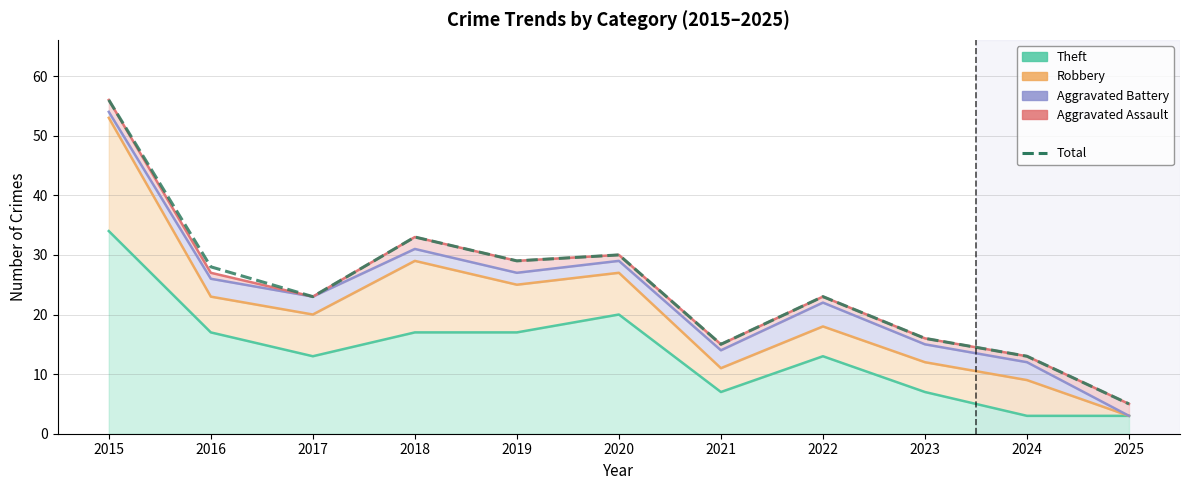

Is it true that the value at 2016 is 7?

False